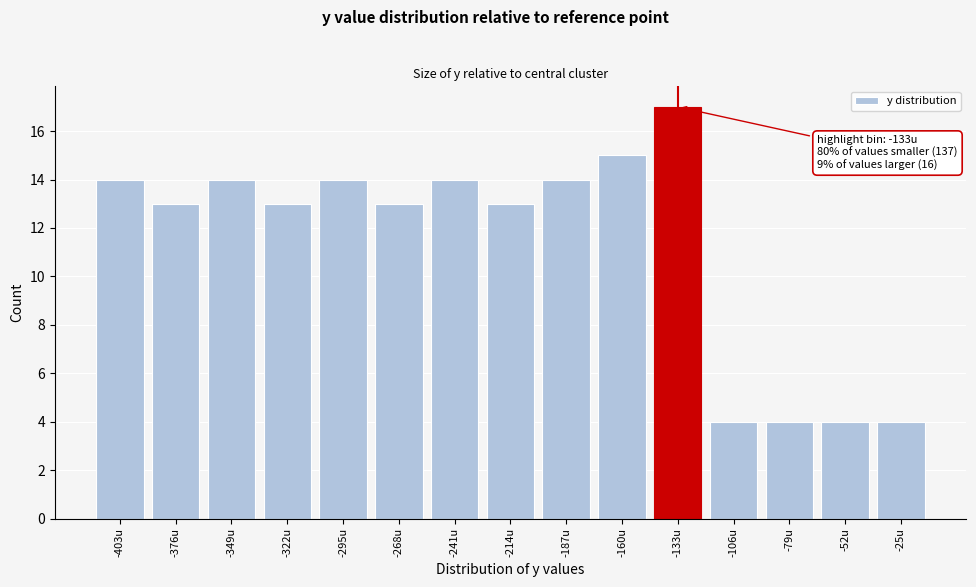

Reading left to right, what are all the values shown in this chart?

14	13	14	13	14	13	14	13	14	15	17	4	4	4	4